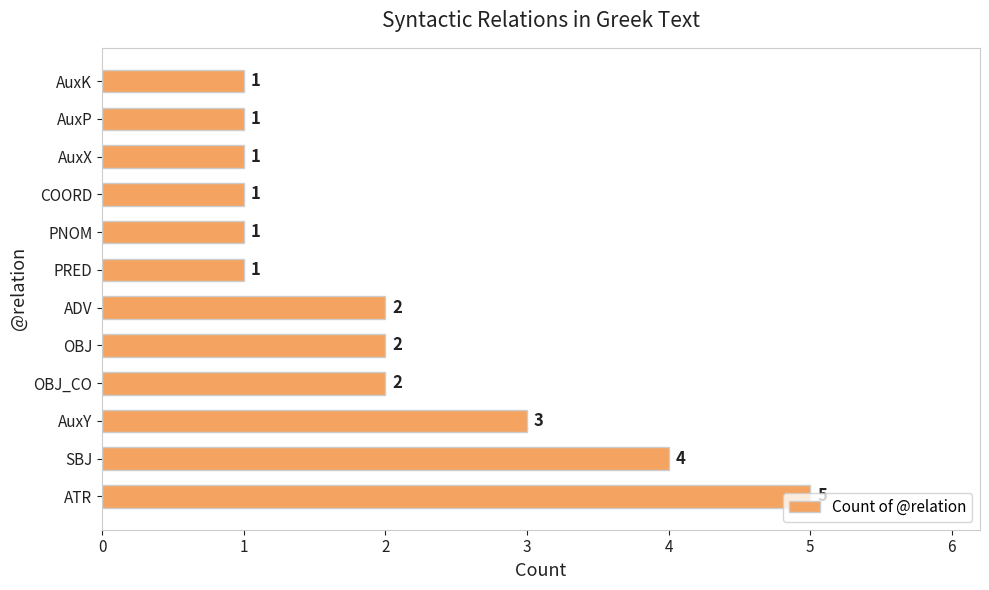

At which label is the value closest to 3?

AuxY